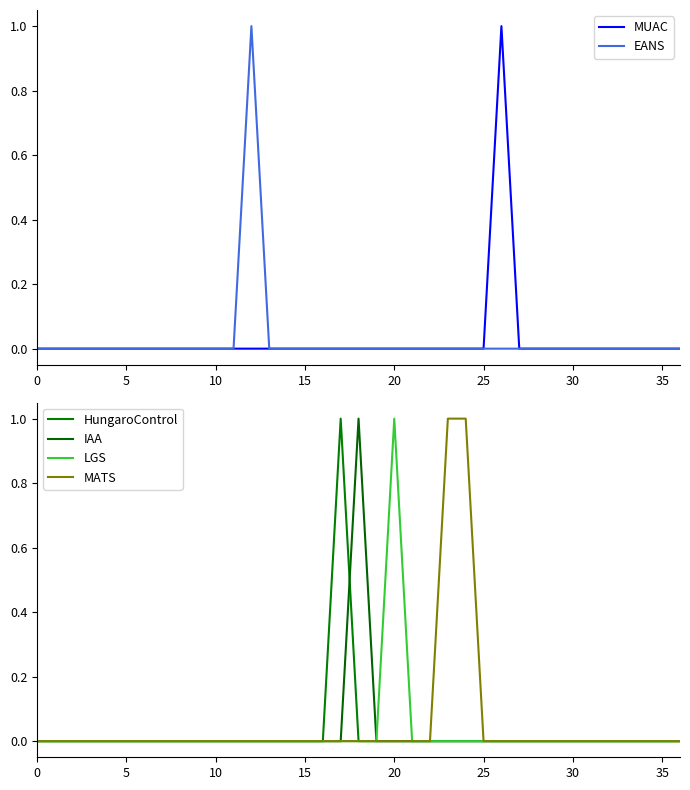

At which category does IAA reach its first local peak?

18